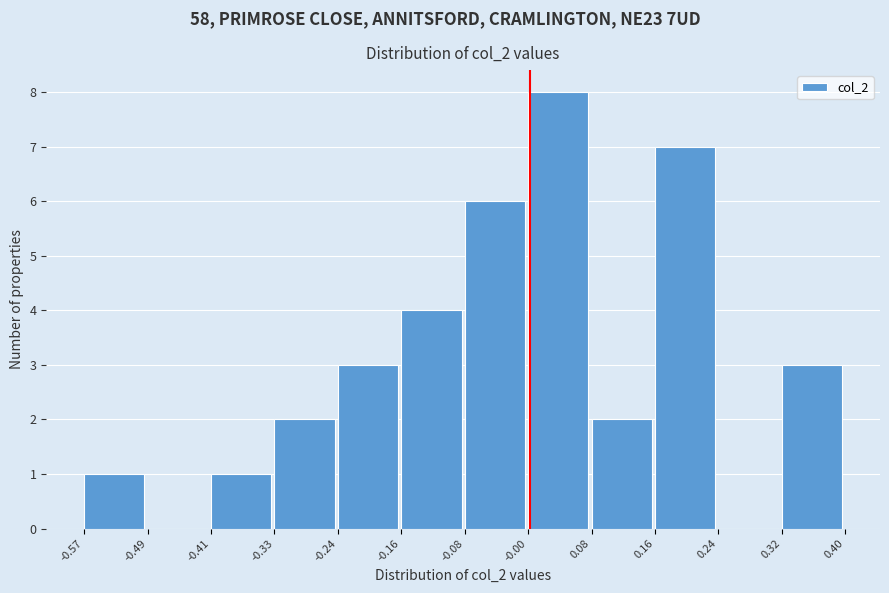

Reading left to right, transcribe this chart: for each bar, give the range it covers on the x-axis and its height. The values are not printed on the chart, so give them approximately, as read against the axis.

-0.57 to -0.49: 1
-0.49 to -0.41: 0
-0.41 to -0.33: 1
-0.33 to -0.24: 2
-0.24 to -0.16: 3
-0.16 to -0.08: 4
-0.08 to -0.00: 6
-0.00 to 0.08: 8
0.08 to 0.16: 2
0.16 to 0.24: 7
0.24 to 0.32: 0
0.32 to 0.40: 3